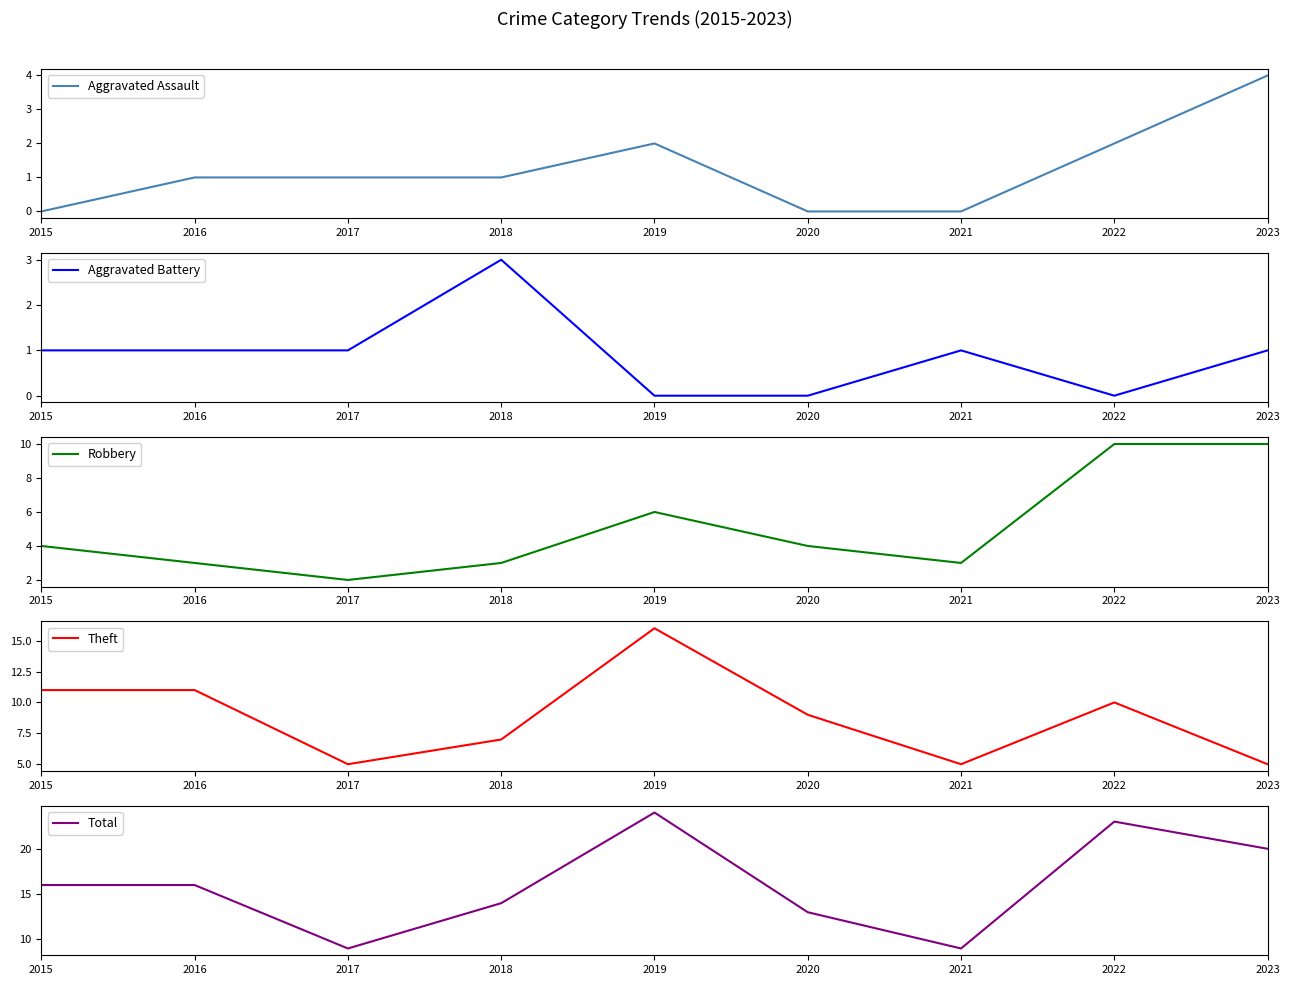

How many values in Aggravated Assault are above zero?

6